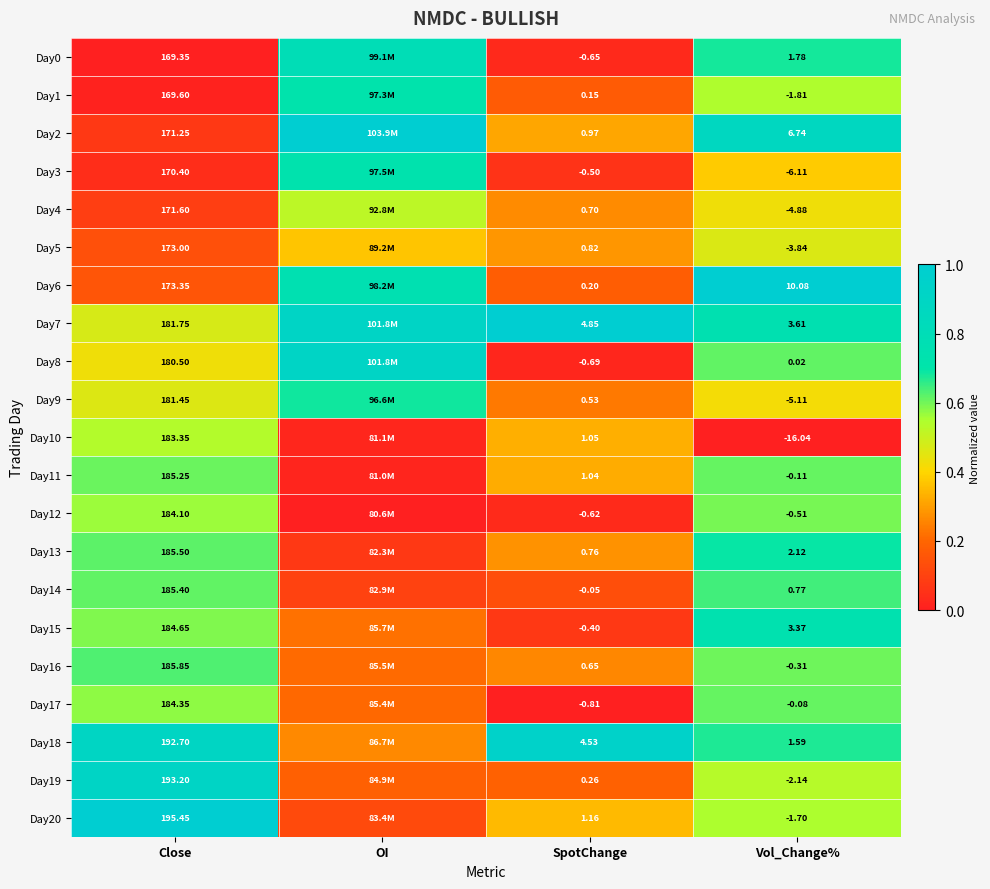

Which has a higher value, SpotChange or Vol_Change%?

Vol_Change%